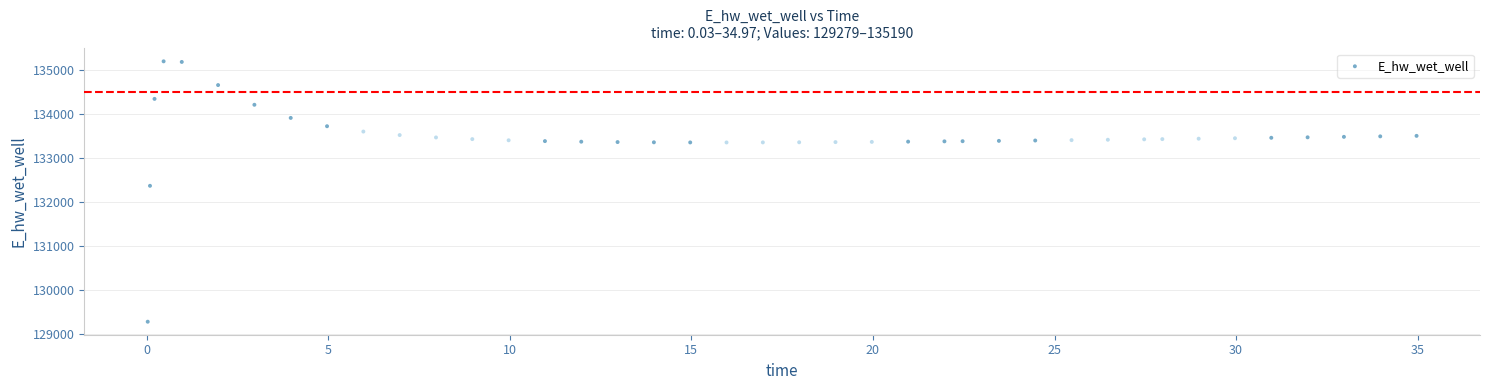

What Y value in the scatter plot is closest to 132235?

132364.8